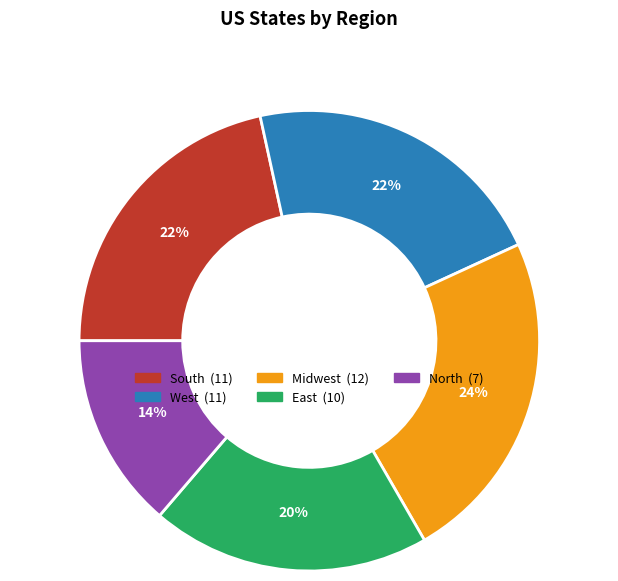

How many slices are in this pie chart?

5